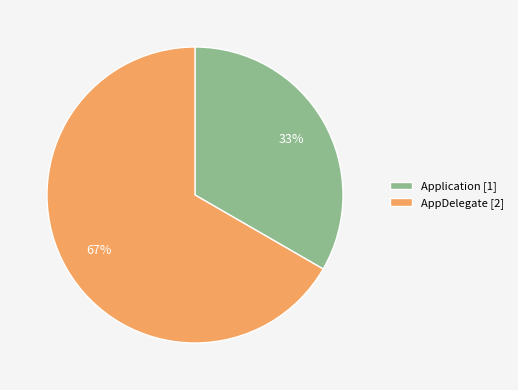

The AppDelegate slice represents 67% of the pie. True or false?

True